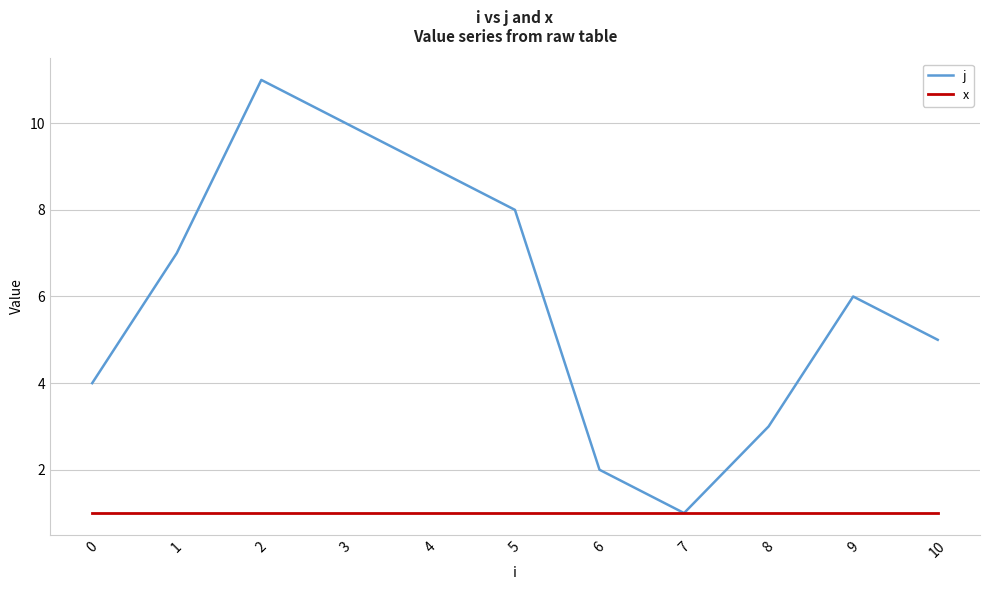

Which series has the largest total across all categories?

j